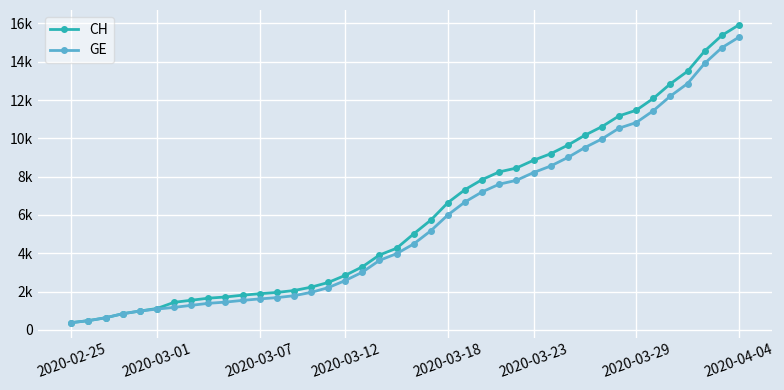

List the series in order of their overall mean, lowest first.

GE, CH